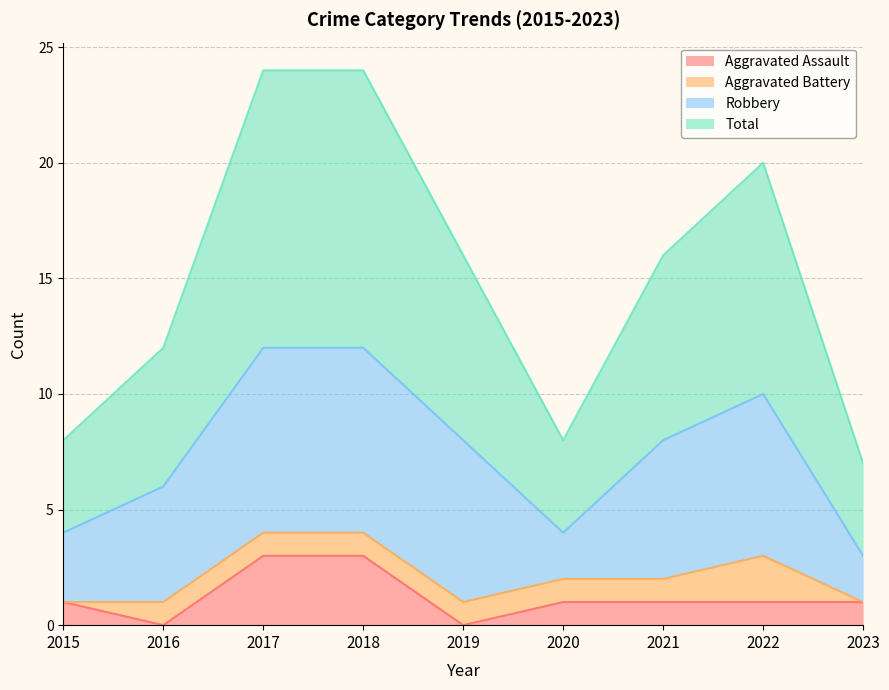

The value of Total at 2019 is 9. True or false?

False